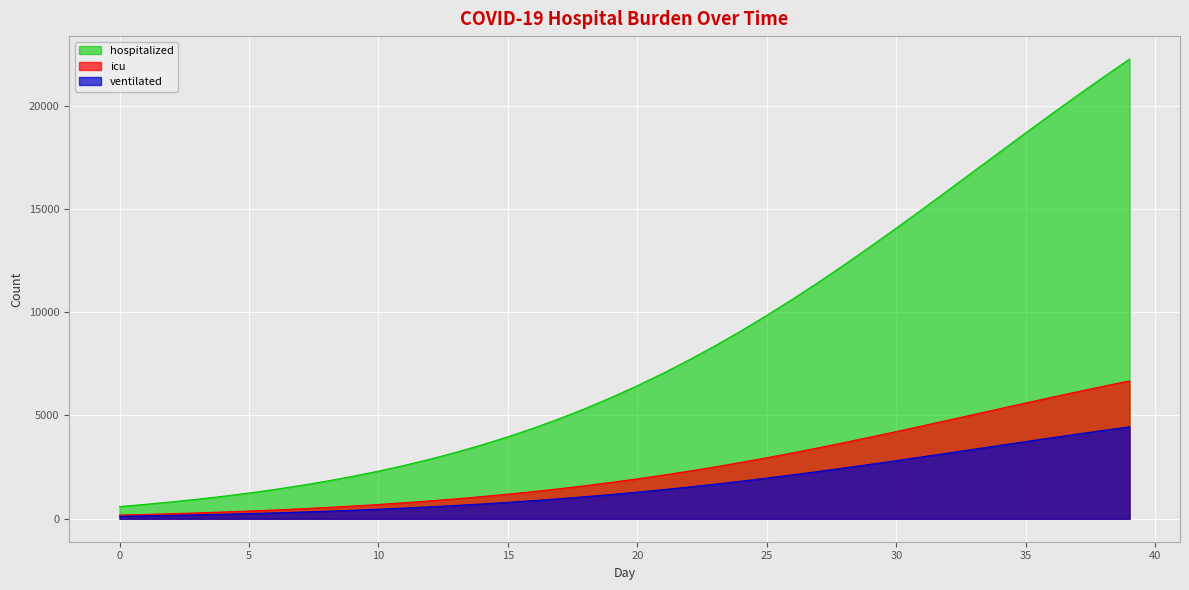

Which series has the largest total across all categories?

hospitalized